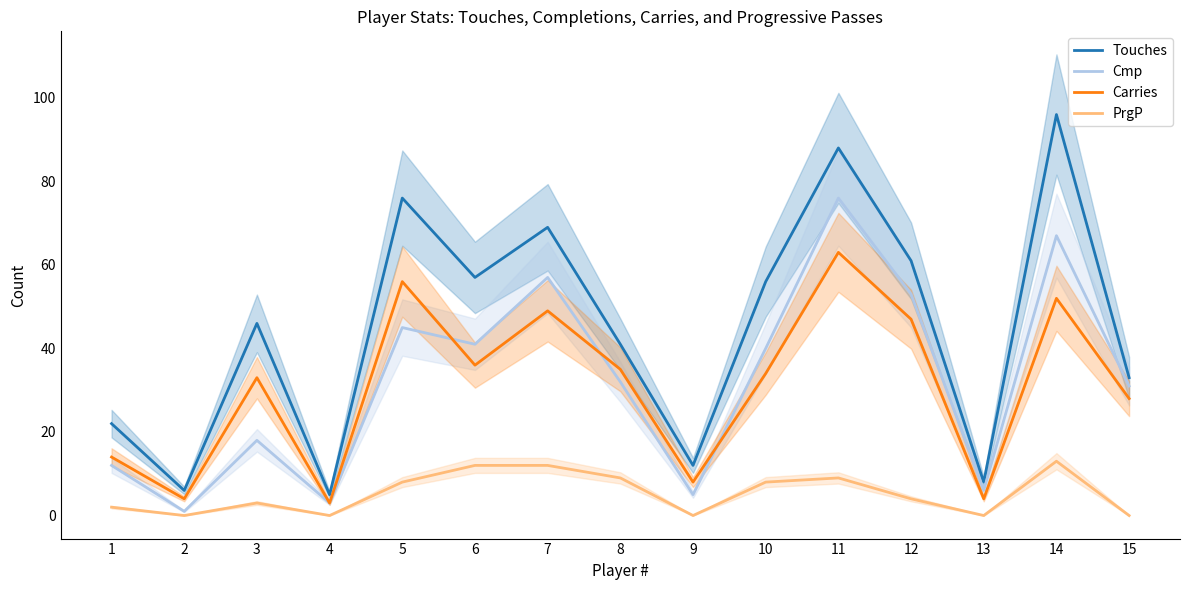

True or false: Carries and PrgP cross at least once.

False